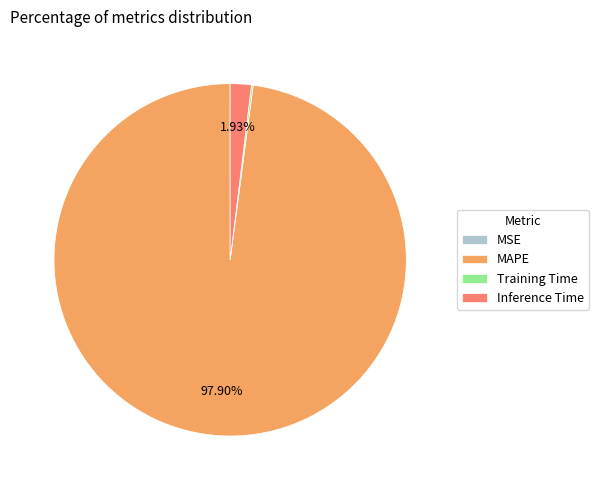

Which slice is the largest?

MAPE